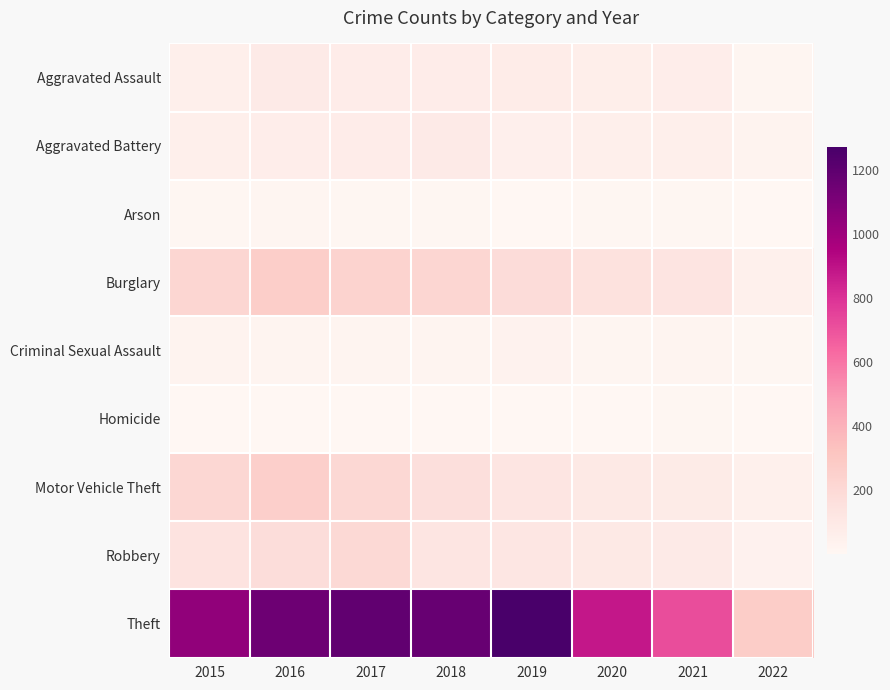

Which category has the highest value across all series?

2019